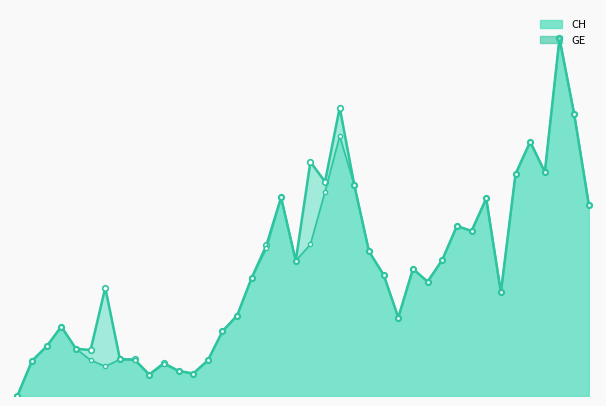

True or false: CH line has more than 0 points higher than both neighbors.

True